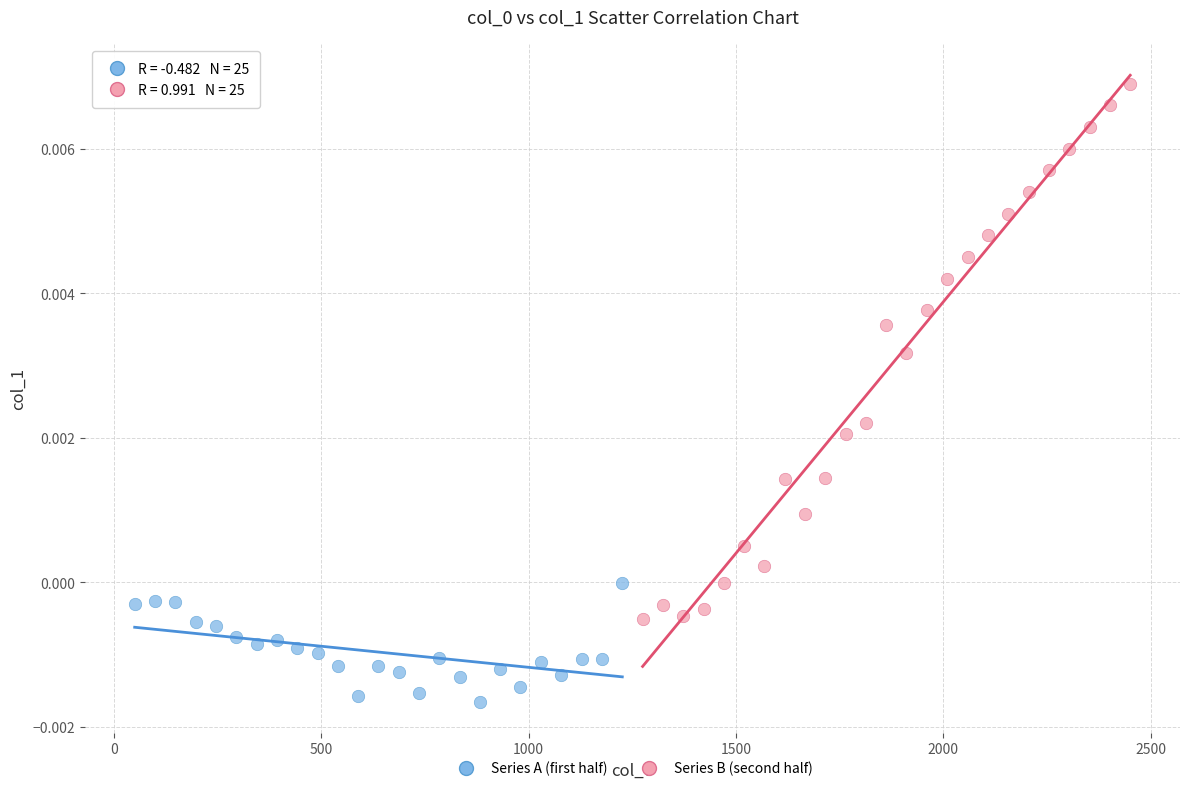

Which series has the widest spread of Y values?

Series B (second half)